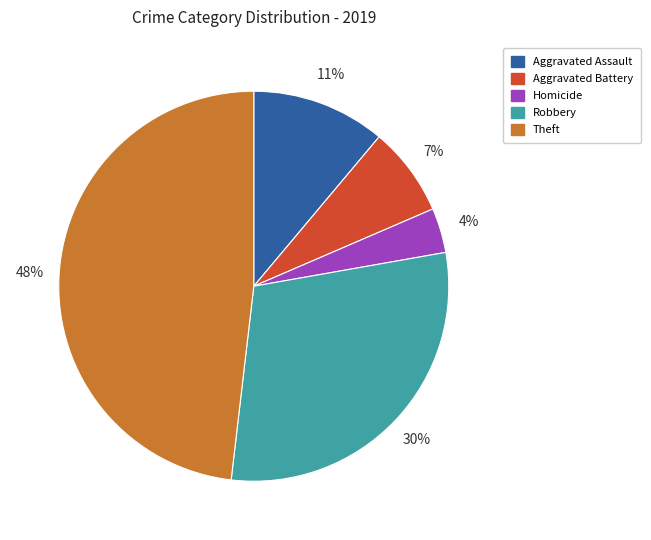

To the nearest percent, what percentage of the pie is Aggravated Assault?

11%